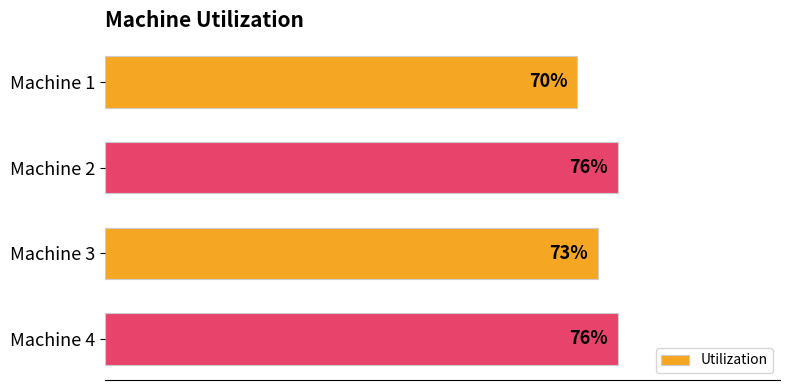

At which category does the chart reach its minimum across all series?

Machine 1